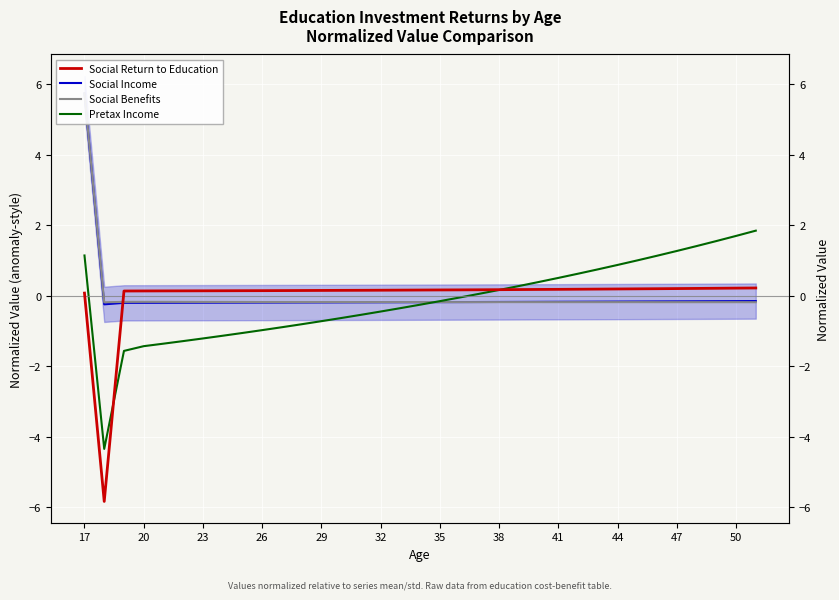

At how many categories does at least one series exceed 3?

1